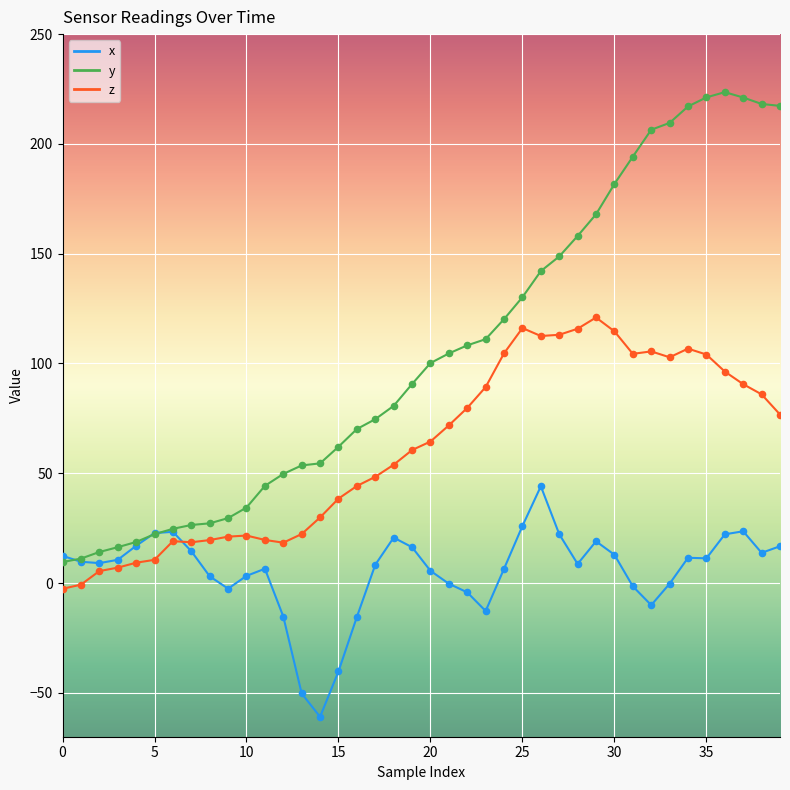

Which series has the largest range (max minus min)?

y